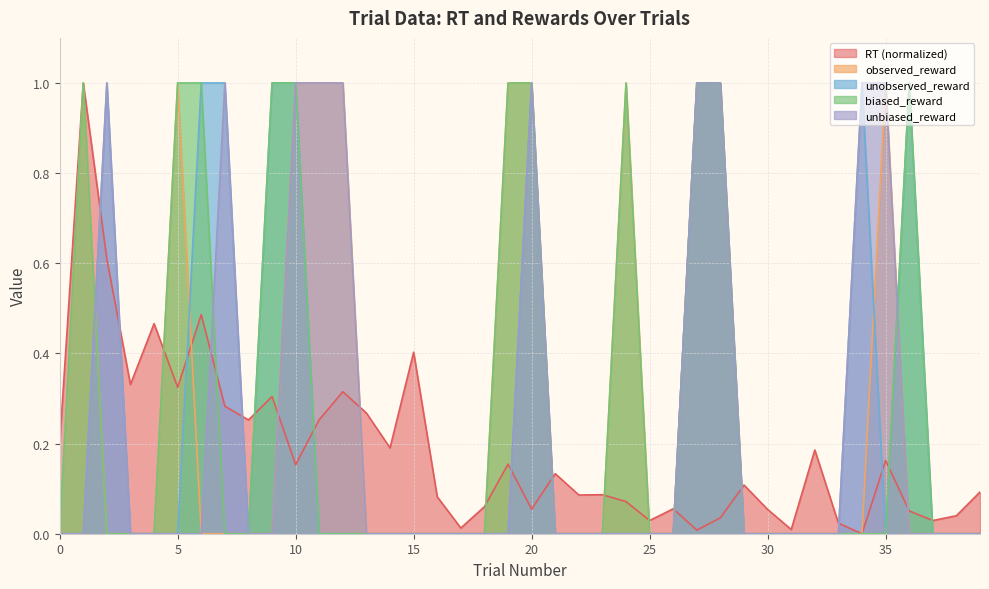

Is the value of unbiased_reward at 1 greater than the value of unobserved_reward at 32?

No